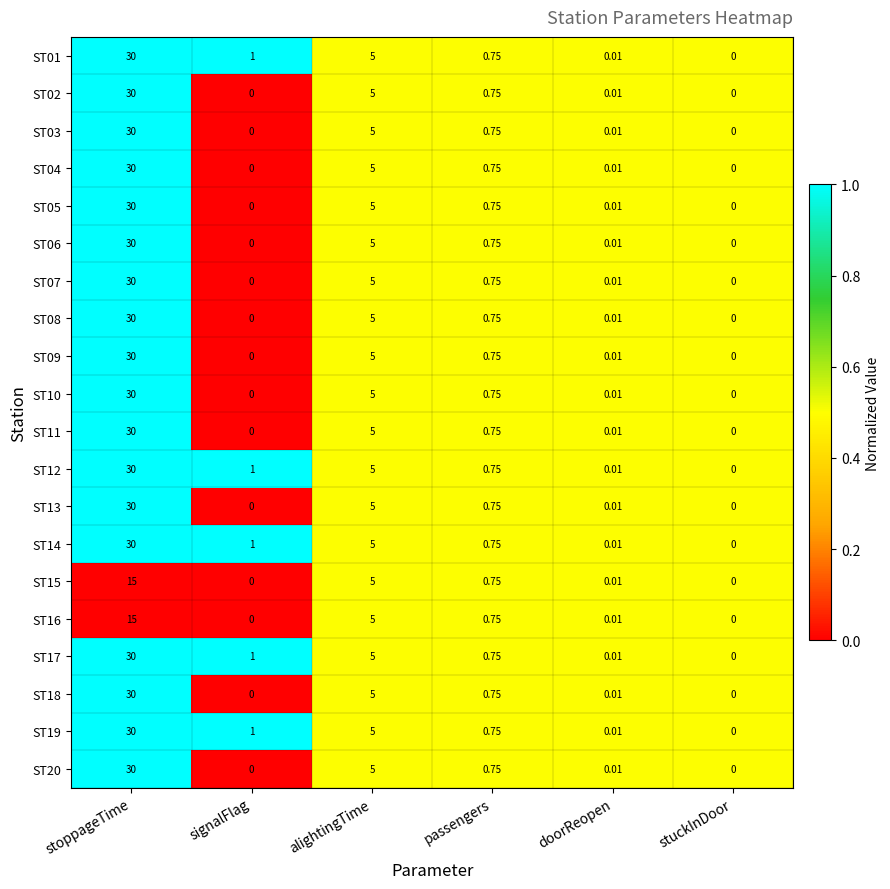

List the labels in order of ST17 value, largest first.

stoppageTime, alightingTime, signalFlag, passengers, doorReopen, stuckInDoor